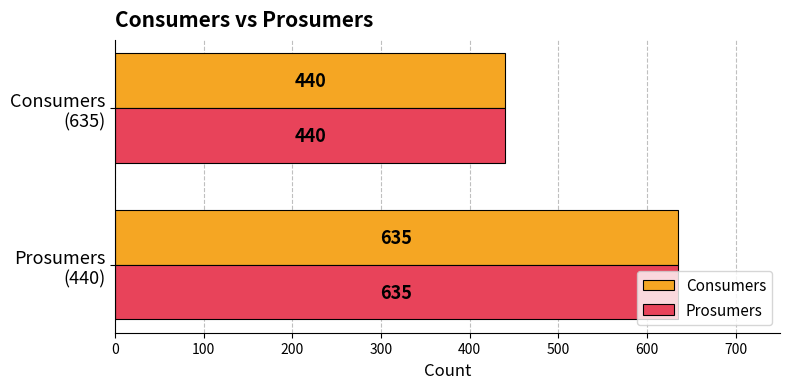

What is the difference between the maximum and minimum values in the Consumers series?

195